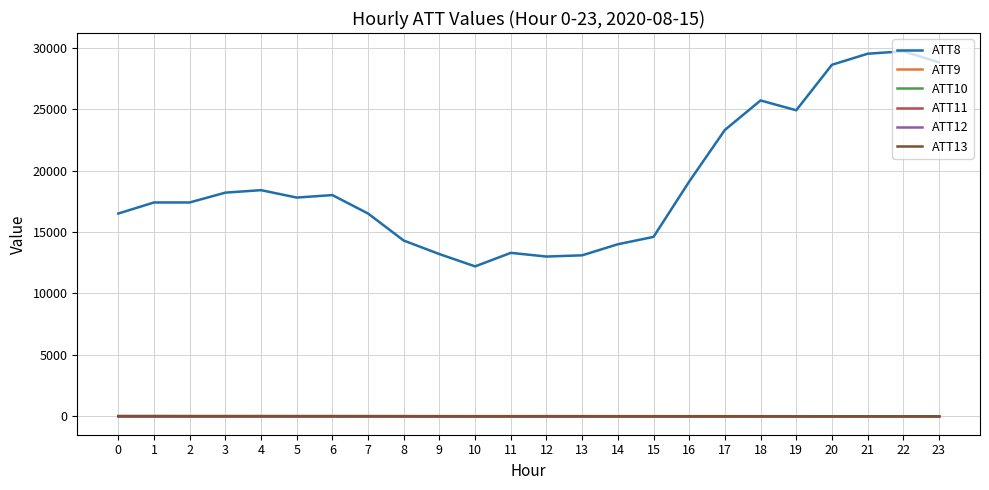

Does the chart display data point markers on the line(s)?

No